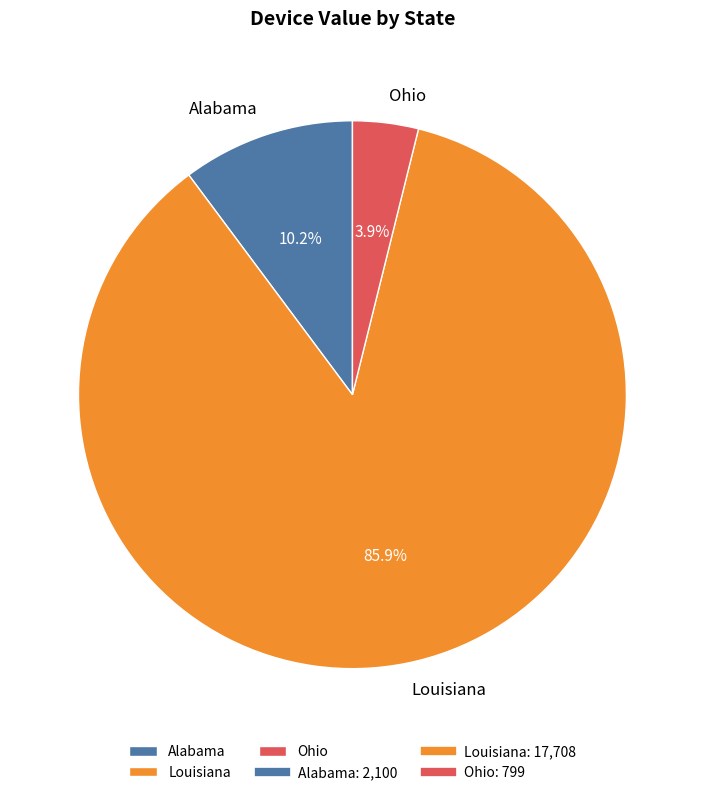

How many slices are in this pie chart?

3